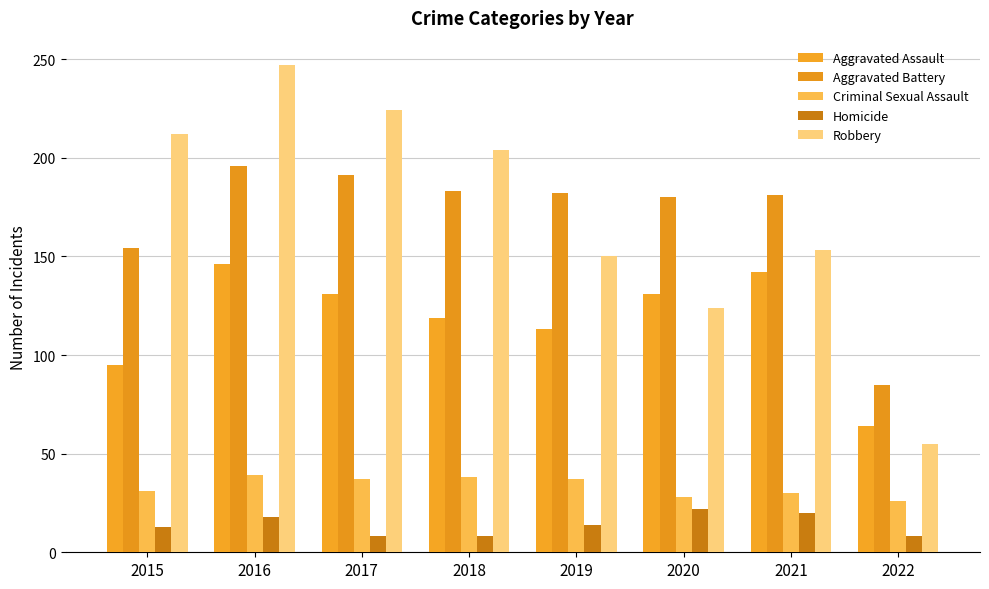

How many values in the Robbery series are below 204?

4